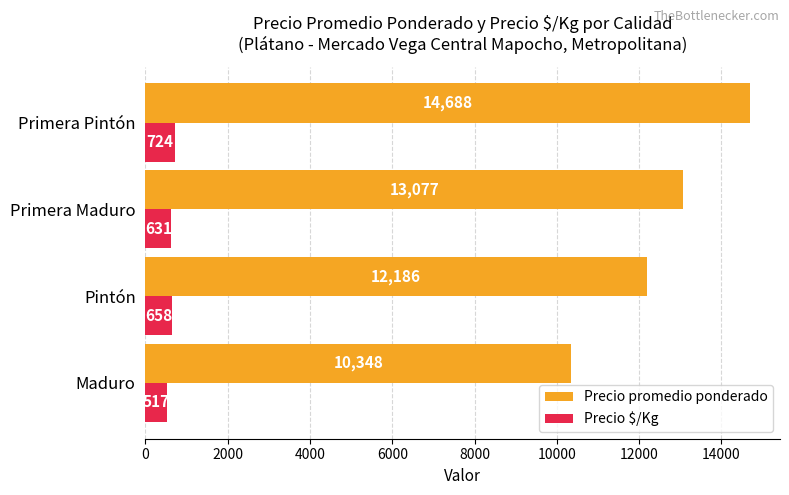

The value of Precio promedio ponderado at Pintón is 12186. True or false?

True